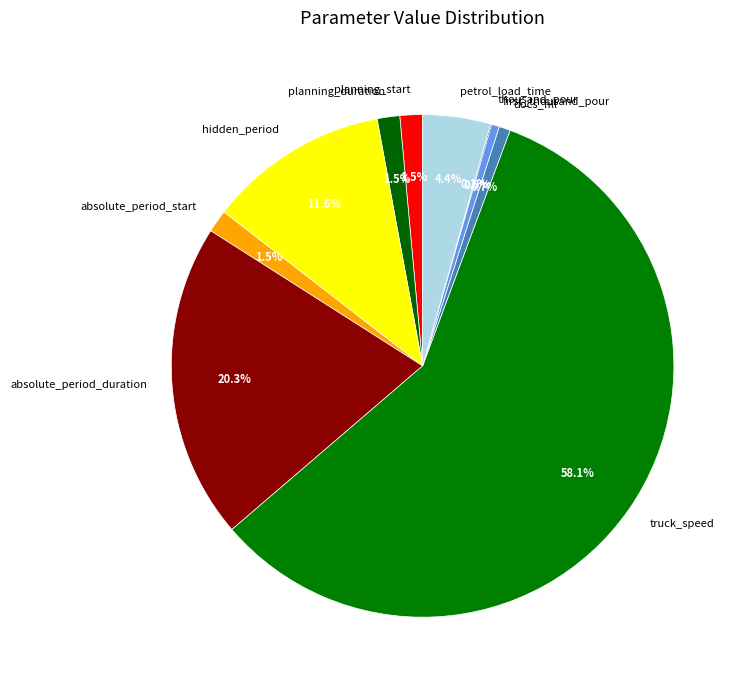

Is it true that petrol_load_time is 4% of the pie?

True